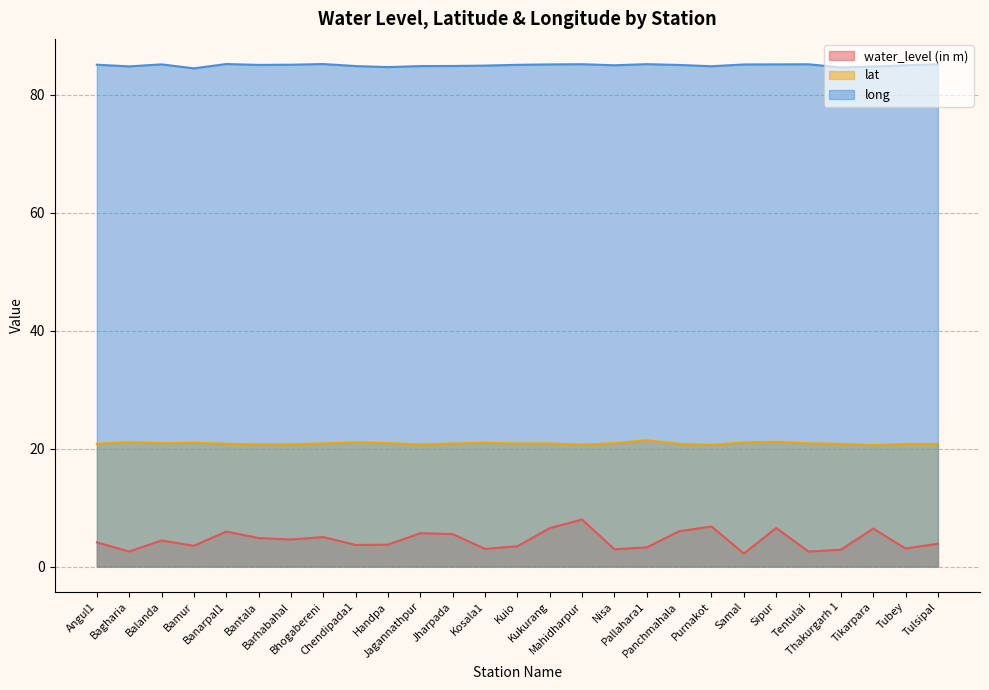

What is the approximate value of lat at Bhogabereni?

20.9